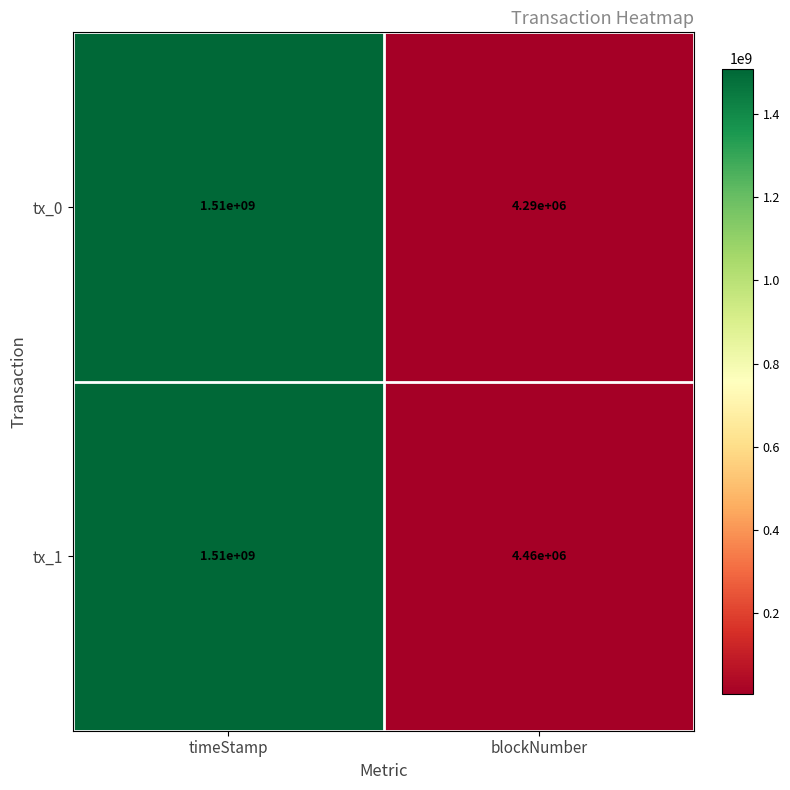

What is the difference between the tx_0 values at timeStamp and blockNumber?

1505710000